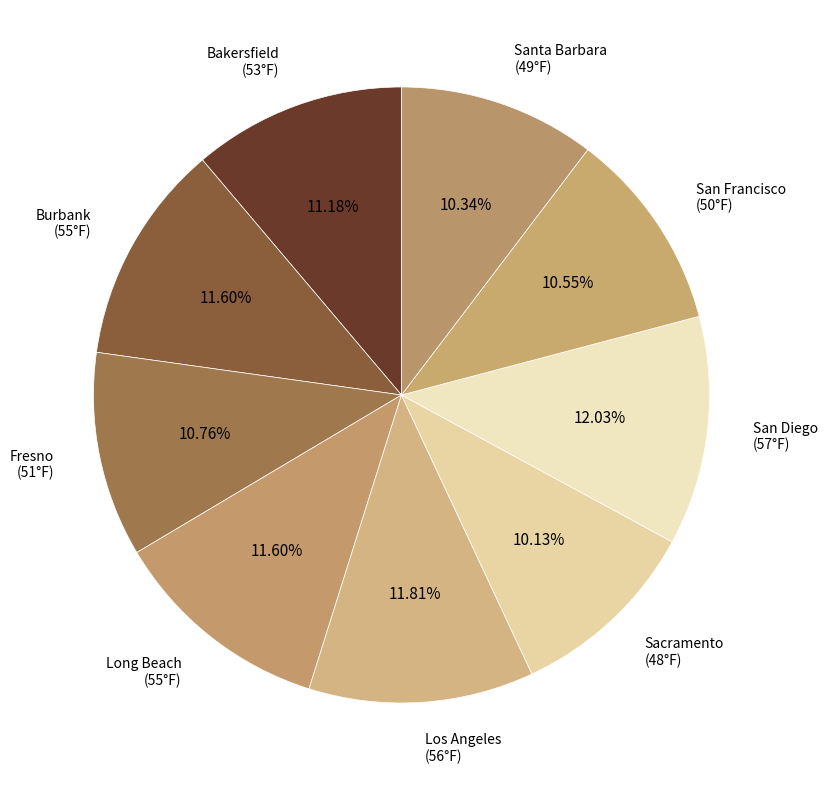

How many segments does this pie chart have?

9